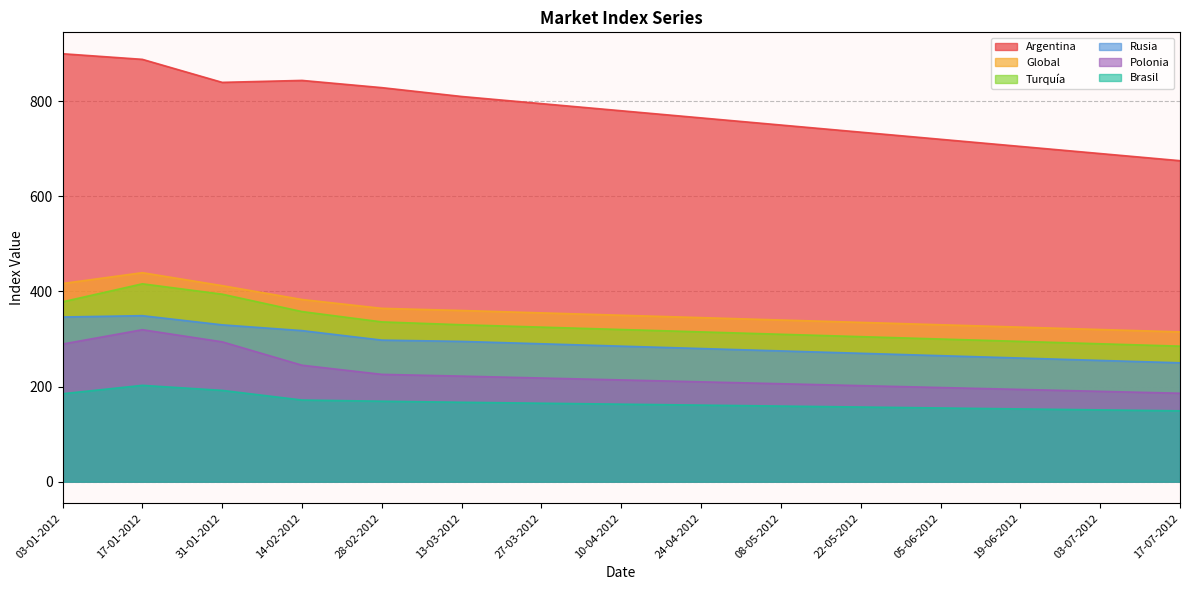

What is the label of the 11th point from the right?

28-02-2012